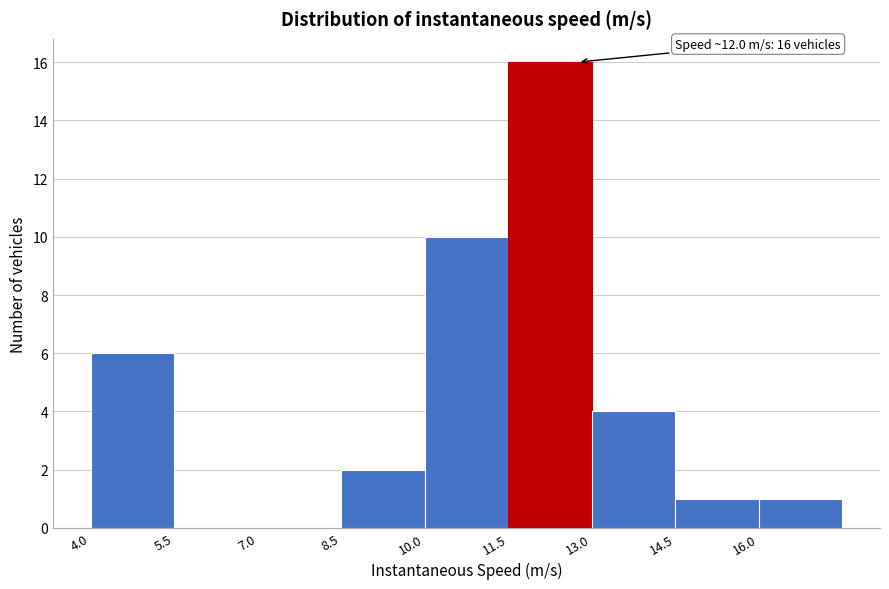

Over which range of the x-axis is the bar tallest?

11.5 to 13.0